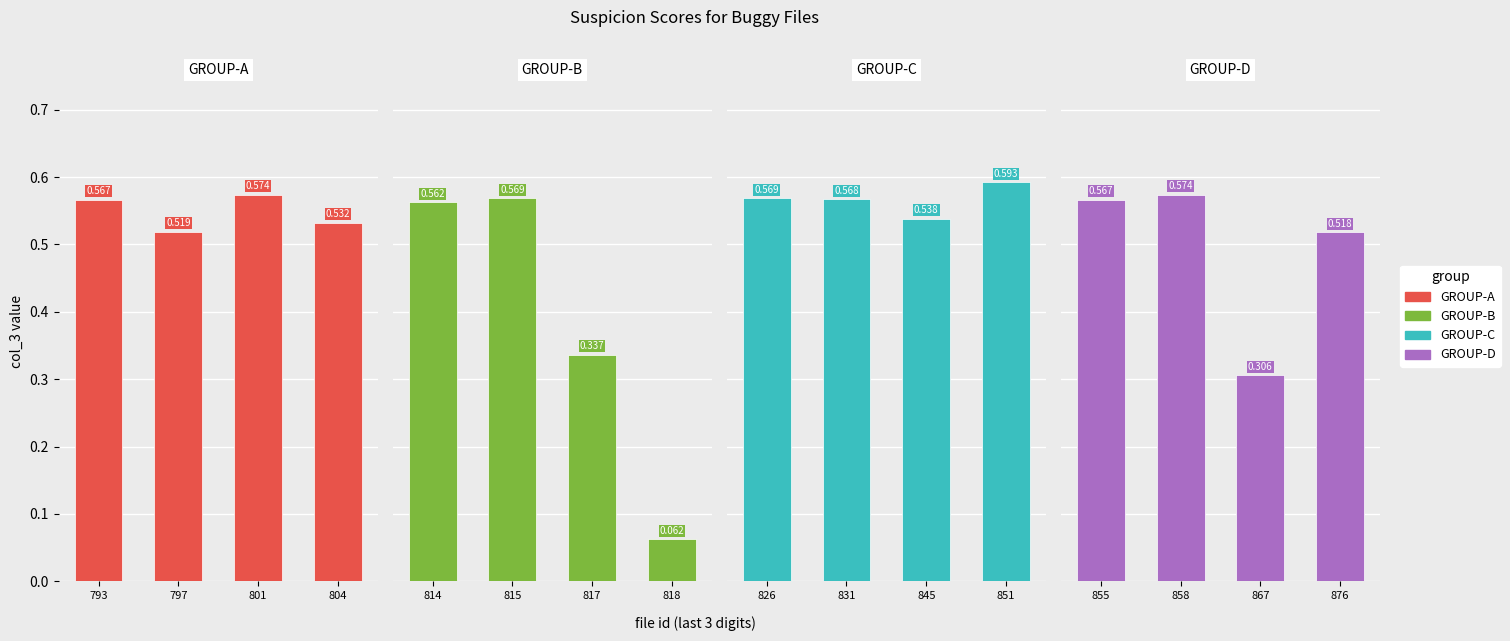

What is the value of the GROUP-C bar at the 3rd from the left?

0.5